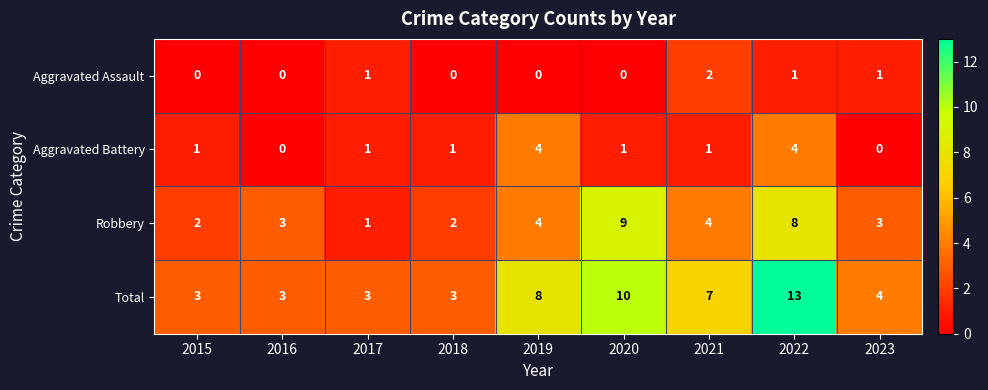

How many Total values are between 3 and 8?

7